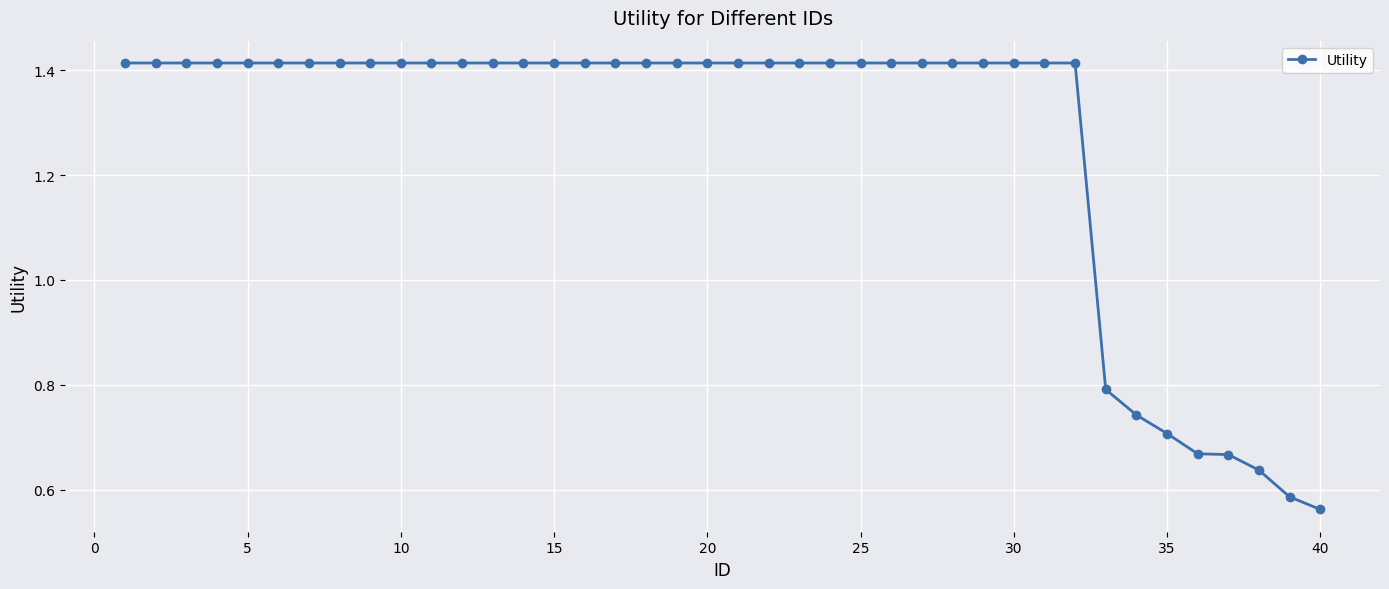

Does the chart display data point markers on the line(s)?

Yes